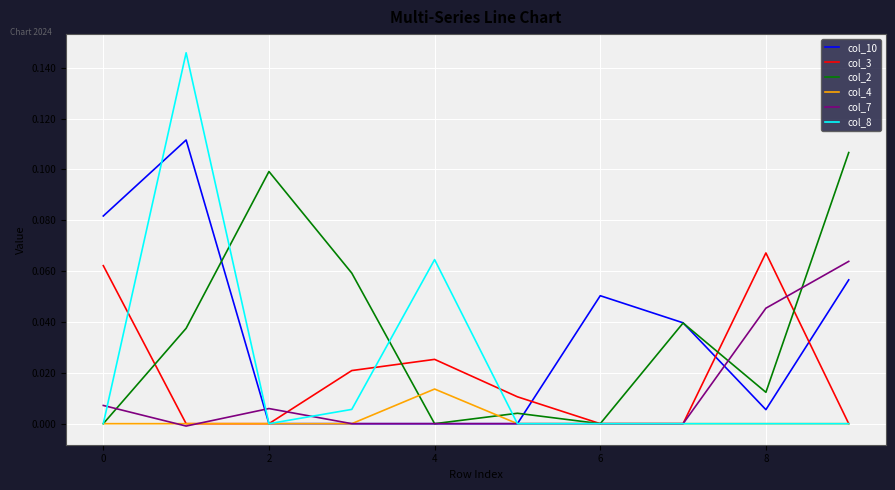

How many col_4 values are between 0 and 1?

10